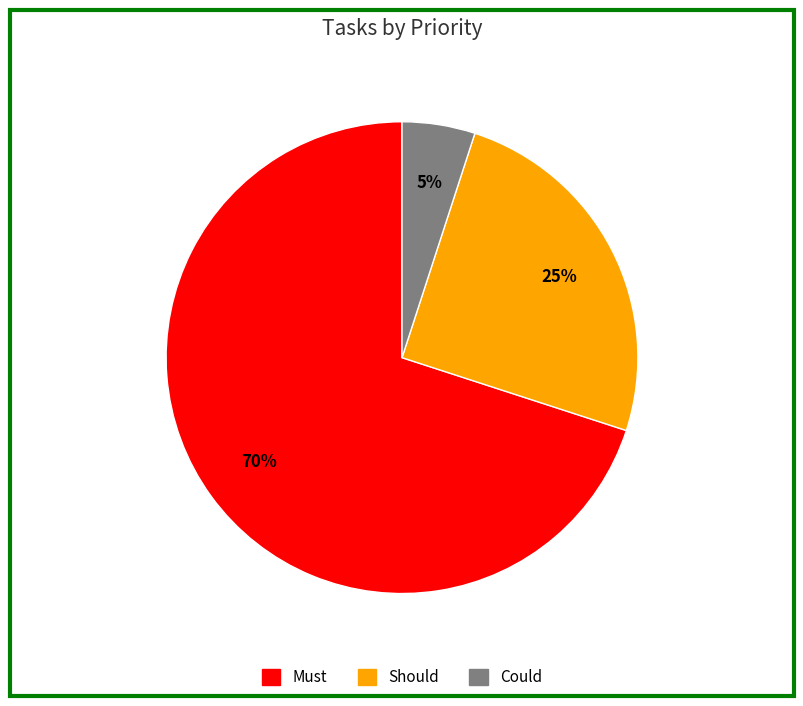

Is the sum of Could and Should greater than half?

No